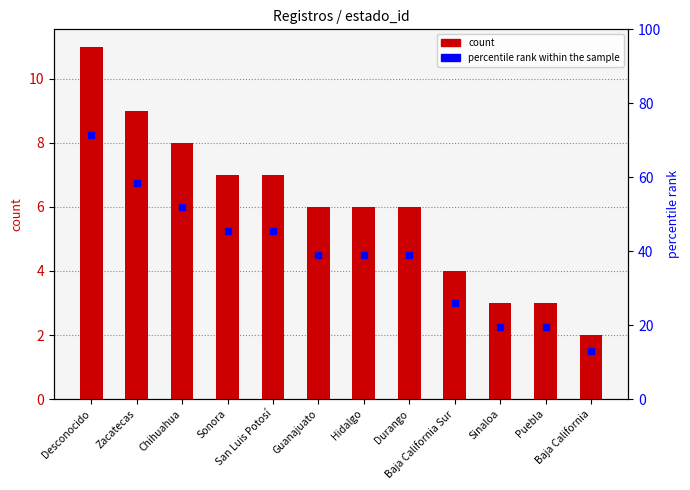

What is the sum of the values at Puebla and Guanajuato?

9